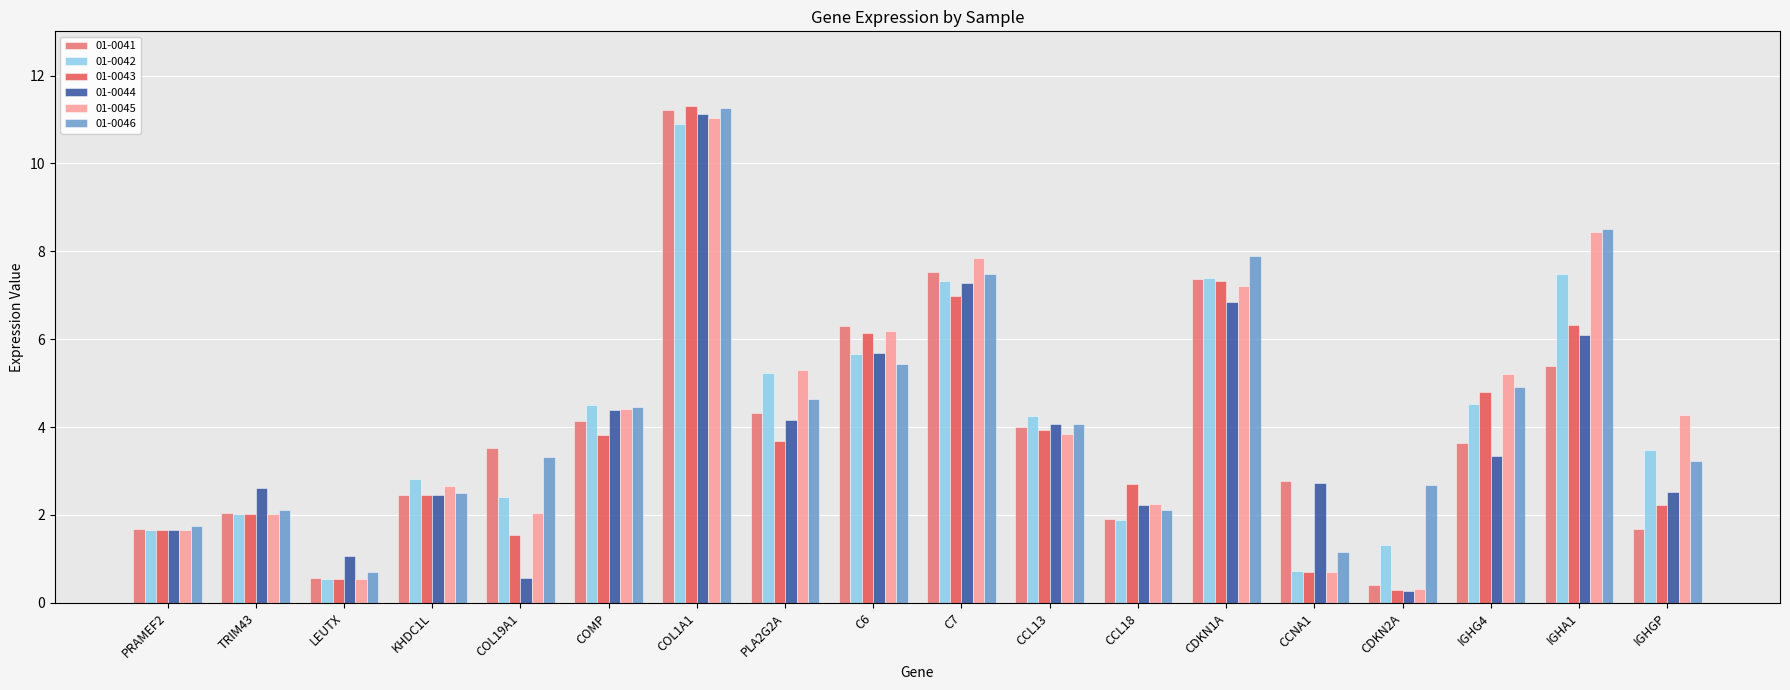

Reading right to left, list all the values displayed in this chart.

01-0041: IGHGP=1.7	IGHA1=5.4	IGHG4=3.6	CDKN2A=0.4	CCNA1=2.8	CDKN1A=7.4	CCL18=1.9	CCL13=4.0	C7=7.5	C6=6.3	PLA2G2A=4.3	COL1A1=11.2	COMP=4.1	COL19A1=3.5	KHDC1L=2.5	LEUTX=0.6	TRIM43=2.0	PRAMEF2=1.7
01-0042: IGHGP=3.5	IGHA1=7.5	IGHG4=4.5	CDKN2A=1.3	CCNA1=0.7	CDKN1A=7.4	CCL18=1.9	CCL13=4.3	C7=7.3	C6=5.7	PLA2G2A=5.2	COL1A1=10.9	COMP=4.5	COL19A1=2.4	KHDC1L=2.8	LEUTX=0.5	TRIM43=2.0	PRAMEF2=1.7
01-0043: IGHGP=2.2	IGHA1=6.3	IGHG4=4.8	CDKN2A=0.3	CCNA1=0.7	CDKN1A=7.3	CCL18=2.7	CCL13=3.9	C7=7.0	C6=6.1	PLA2G2A=3.7	COL1A1=11.3	COMP=3.8	COL19A1=1.5	KHDC1L=2.4	LEUTX=0.5	TRIM43=2.0	PRAMEF2=1.7
01-0044: IGHGP=2.5	IGHA1=6.1	IGHG4=3.3	CDKN2A=0.3	CCNA1=2.7	CDKN1A=6.8	CCL18=2.2	CCL13=4.1	C7=7.3	C6=5.7	PLA2G2A=4.2	COL1A1=11.1	COMP=4.4	COL19A1=0.6	KHDC1L=2.4	LEUTX=1.1	TRIM43=2.6	PRAMEF2=1.7
01-0045: IGHGP=4.3	IGHA1=8.4	IGHG4=5.2	CDKN2A=0.3	CCNA1=0.7	CDKN1A=7.2	CCL18=2.2	CCL13=3.8	C7=7.8	C6=6.2	PLA2G2A=5.3	COL1A1=11.0	COMP=4.4	COL19A1=2.0	KHDC1L=2.6	LEUTX=0.5	TRIM43=2.0	PRAMEF2=1.7
01-0046: IGHGP=3.2	IGHA1=8.5	IGHG4=4.9	CDKN2A=2.7	CCNA1=1.2	CDKN1A=7.9	CCL18=2.1	CCL13=4.1	C7=7.5	C6=5.4	PLA2G2A=4.6	COL1A1=11.3	COMP=4.5	COL19A1=3.3	KHDC1L=2.5	LEUTX=0.7	TRIM43=2.1	PRAMEF2=1.8